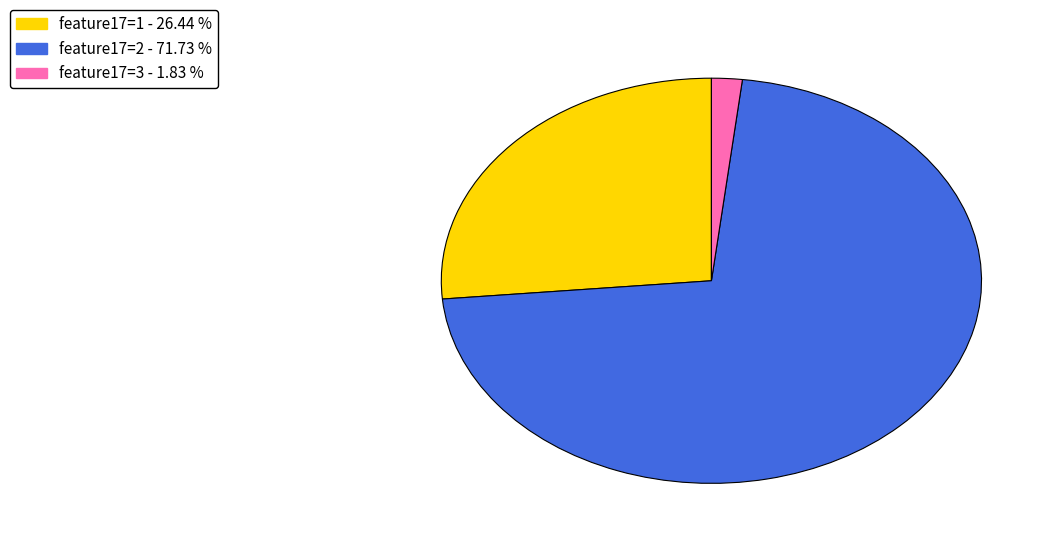

Does any single category account for the majority?

Yes